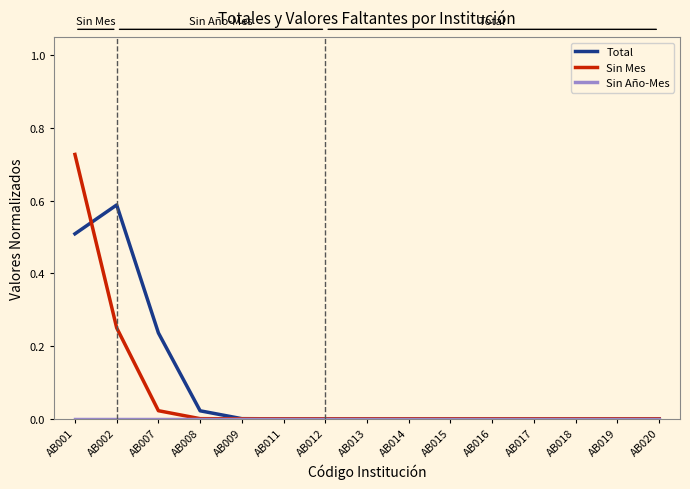

The value of Sin Mes at AB014 is -0.3. True or false?

False